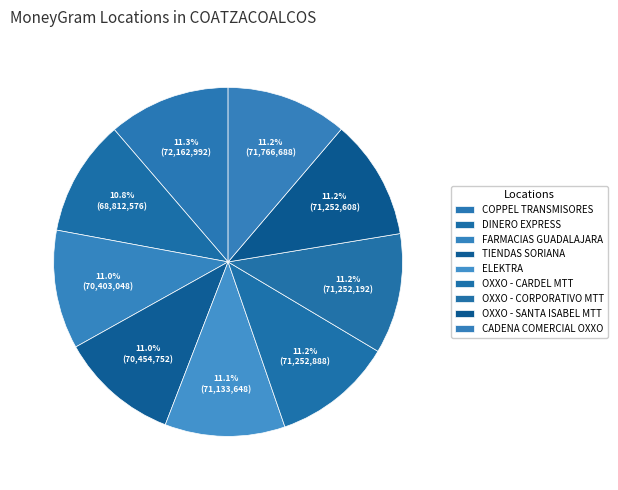

What is the change in value from DINERO EXPRESS to OXXO - CARDEL MTT?

+2440314